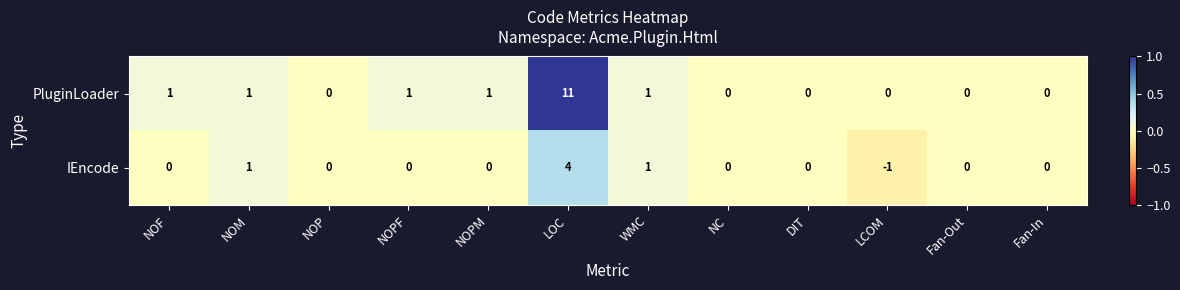

What is the difference between the PluginLoader values at NOP and LOC?

11